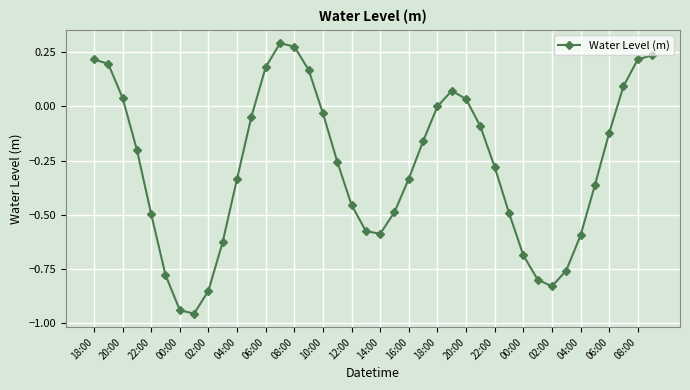

Count the number of data series in this chart.

1